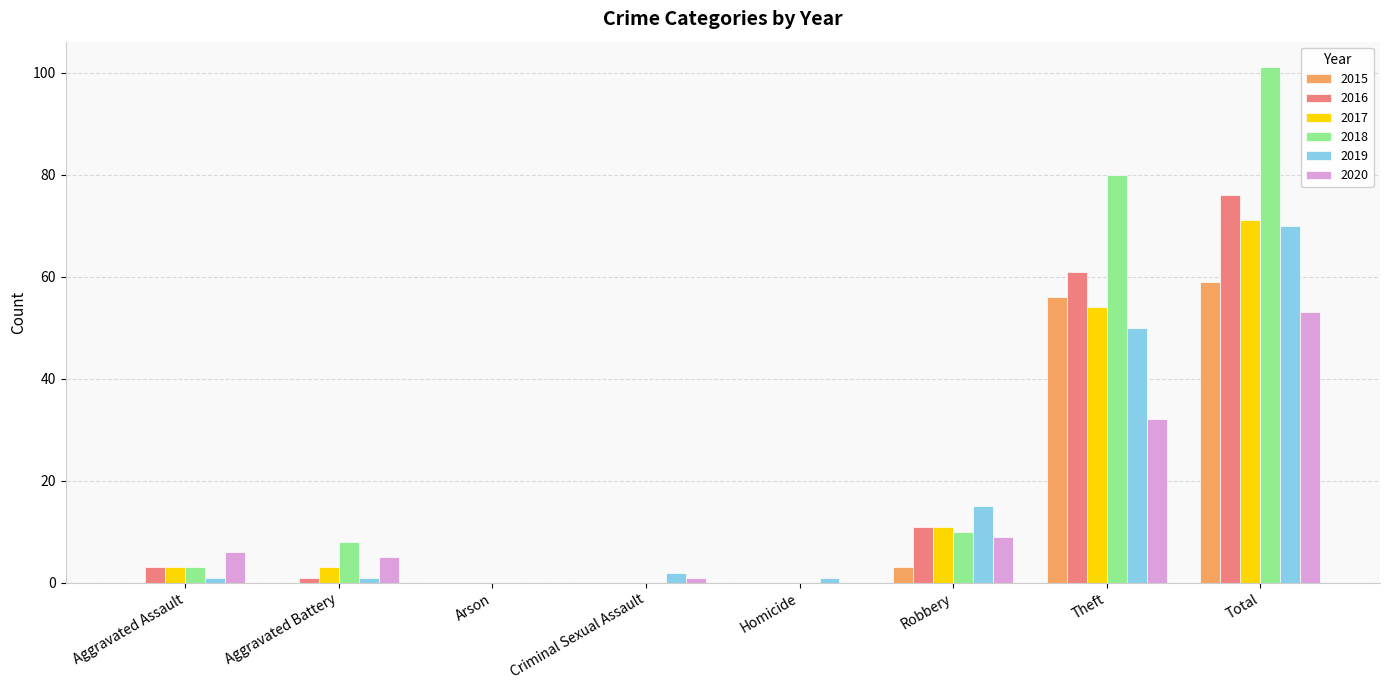

Which series has the largest total across all categories?

2018